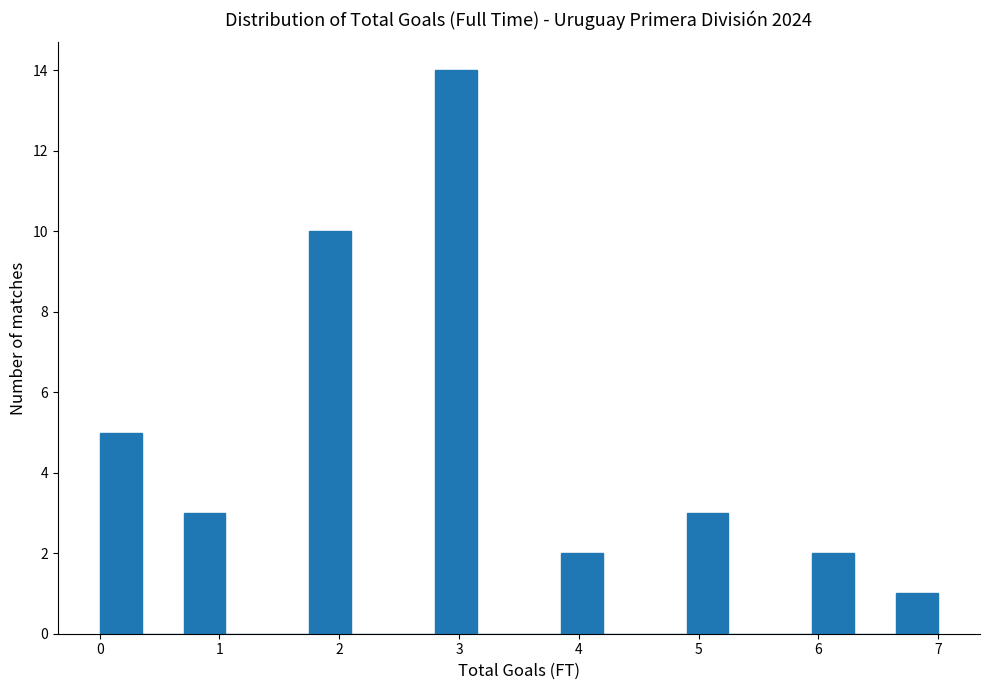

Around what value on the x-axis is the tallest bar? Give the approximate position of its centre, as read against the axis.

3.0